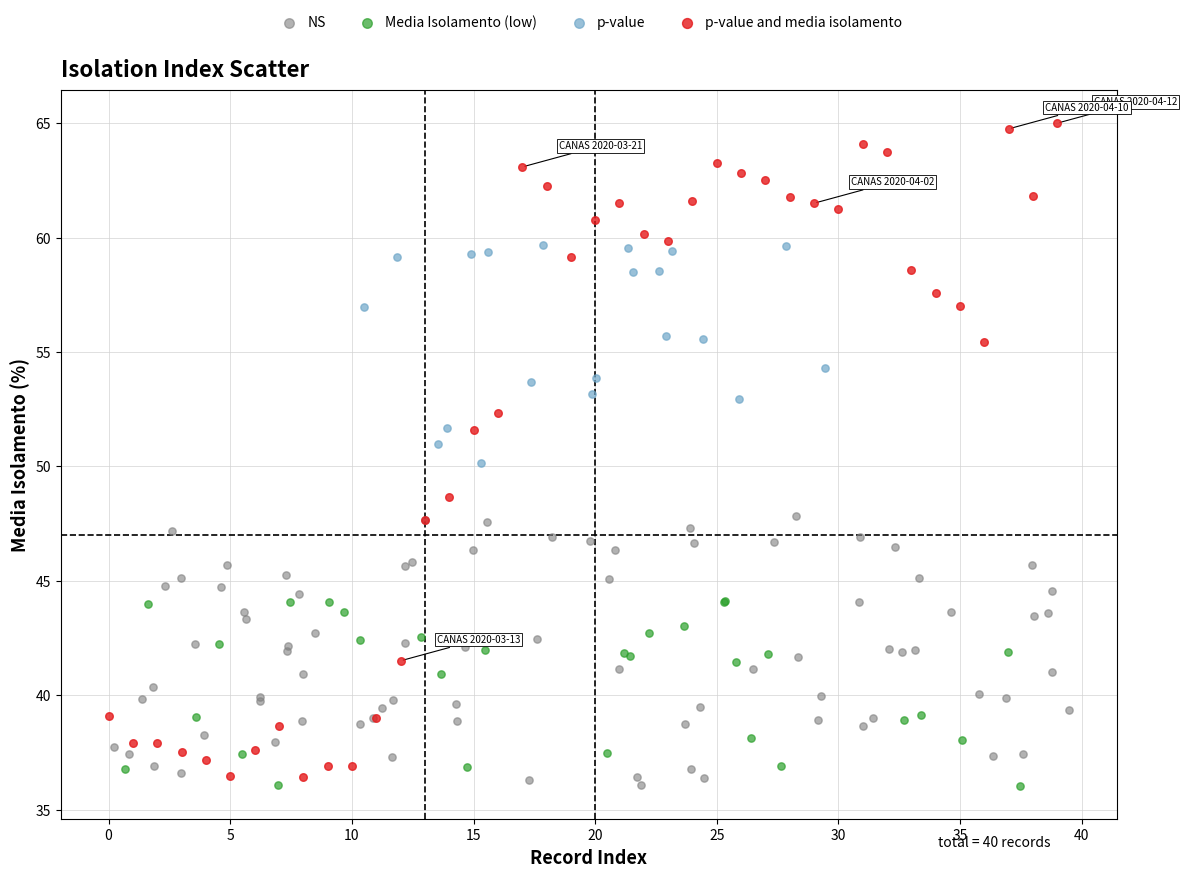

Which series contains the highest Y value?

p-value and media isolamento